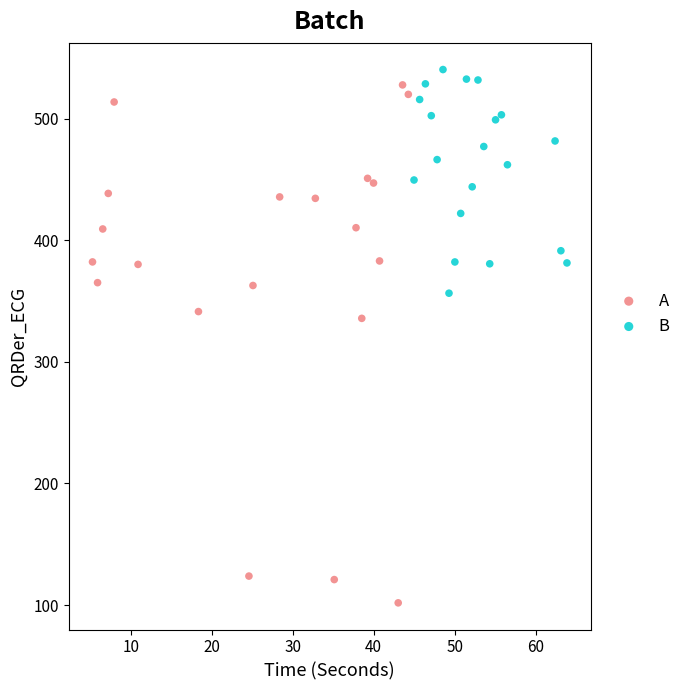

Which series contains the lowest Y value?

A